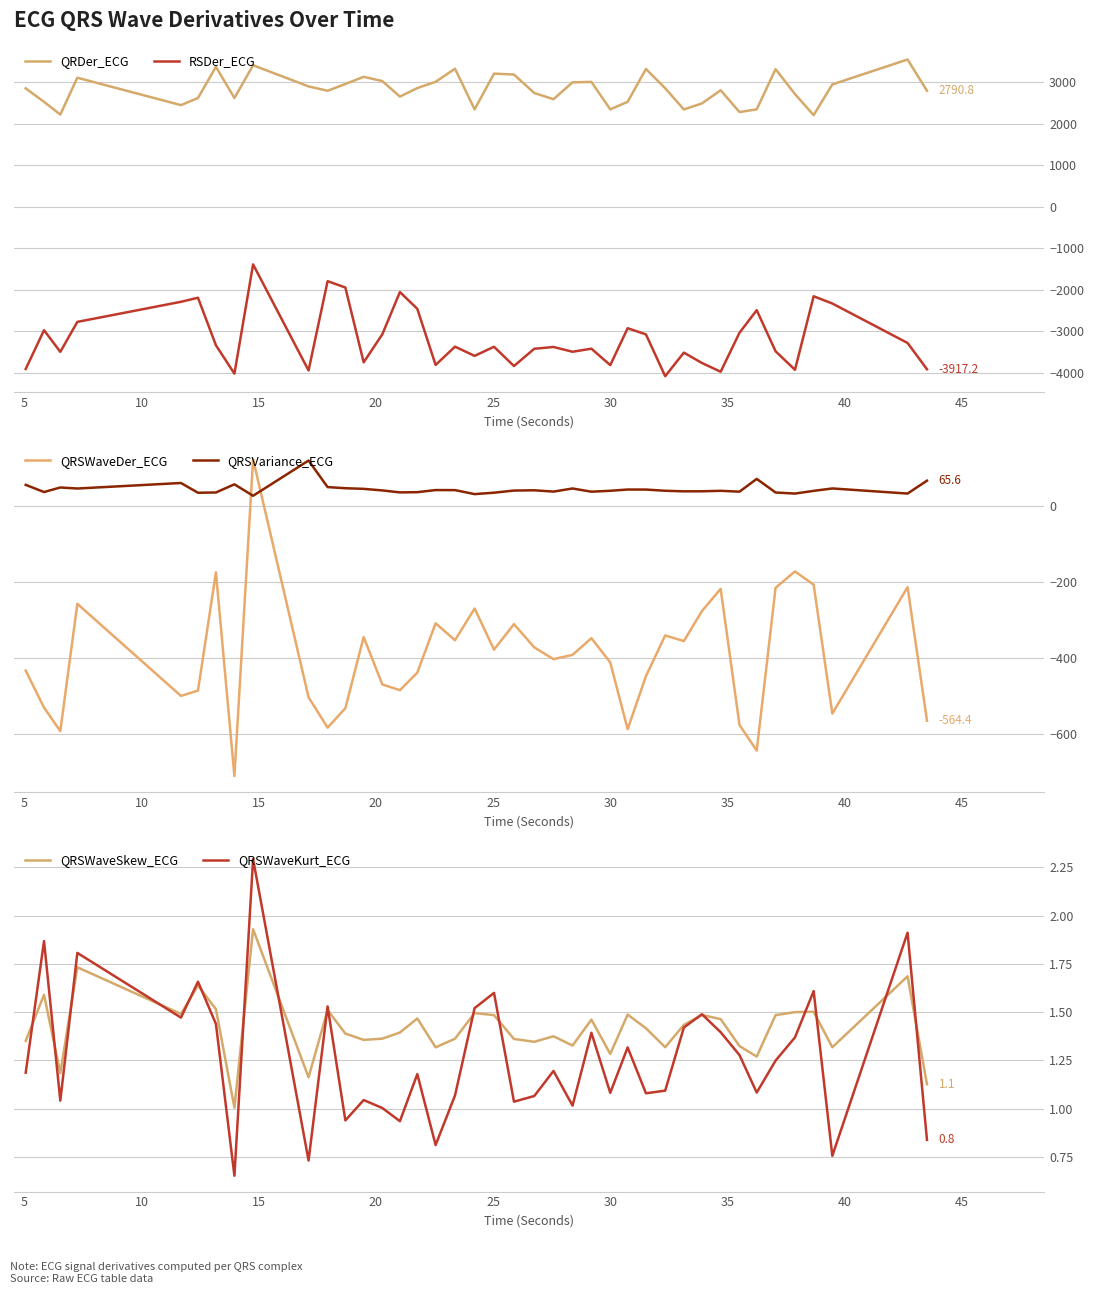

Reading left to right, transcribe all the data shown in this chart.

QRDer_ECG: 2848.3	2523.7	2217.6	3104.9	2444.8	2616.9	3368.5	2616.1	3405.3	2895.6	2790.6	2953.8	3126.6	3023.7	2650.7	2855.5	3006.4	3322.2	2341.8	3202.9	3182.0	2736.2	2587.4	2993.6	3004.5	2342.2	2525.0	3315.2	2852.5	2340.5	2486.7	2803.0	2277.9	2342.9	3310.2	2710.9	2203.6	2943.1	3543.8	2790.8
RSDer_ECG: -3910.8	-2977.0	-3497.7	-2776.3	-2292.5	-2195.0	-3338.7	-4023.1	-1392.3	-3946.1	-1795.4	-1948.6	-3750.1	-3074.1	-2057.7	-2461.4	-3813.0	-3373.0	-3594.9	-3375.5	-3839.4	-3423.6	-3380.9	-3495.6	-3421.8	-3817.6	-2928.7	-3077.7	-4084.3	-3516.8	-3766.6	-3977.5	-3037.7	-2494.6	-3484.3	-3930.1	-2158.9	-2333.8	-3283.7	-3917.2
QRSWaveDer_ECG: -433.0	-529.9	-591.7	-257.7	-499.4	-485.4	-175.0	-709.5	121.8	-503.0	-582.6	-531.6	-345.0	-469.2	-484.4	-438.2	-308.8	-353.2	-270.0	-377.8	-311.0	-372.0	-402.8	-391.6	-347.8	-411.6	-586.6	-447.5	-340.7	-355.4	-276.5	-218.2	-575.6	-643.0	-215.5	-172.5	-207.4	-545.7	-213.9	-564.4
QRSVariance_ECG: 54.7	35.8	47.7	45.0	59.5	33.9	34.6	56.1	26.0	118.5	48.8	45.8	44.2	40.0	34.9	35.5	41.0	40.8	30.4	34.1	39.7	40.4	37.0	45.1	36.7	39.1	42.4	42.3	39.1	37.6	37.8	39.0	36.8	70.3	34.6	31.8	38.9	45.2	31.8	65.6
QRSWaveSkew_ECG: 1.4	1.6	1.2	1.7	1.5	1.6	1.5	1.0	1.9	1.2	1.5	1.4	1.4	1.4	1.4	1.5	1.3	1.4	1.5	1.5	1.4	1.3	1.4	1.3	1.5	1.3	1.5	1.4	1.3	1.4	1.5	1.5	1.3	1.3	1.5	1.5	1.5	1.3	1.7	1.1
QRSWaveKurt_ECG: 1.2	1.9	1.0	1.8	1.5	1.7	1.4	0.7	2.3	0.7	1.5	0.9	1.0	1.0	0.9	1.2	0.8	1.1	1.5	1.6	1.0	1.1	1.2	1.0	1.4	1.1	1.3	1.1	1.1	1.4	1.5	1.4	1.3	1.1	1.2	1.4	1.6	0.8	1.9	0.8